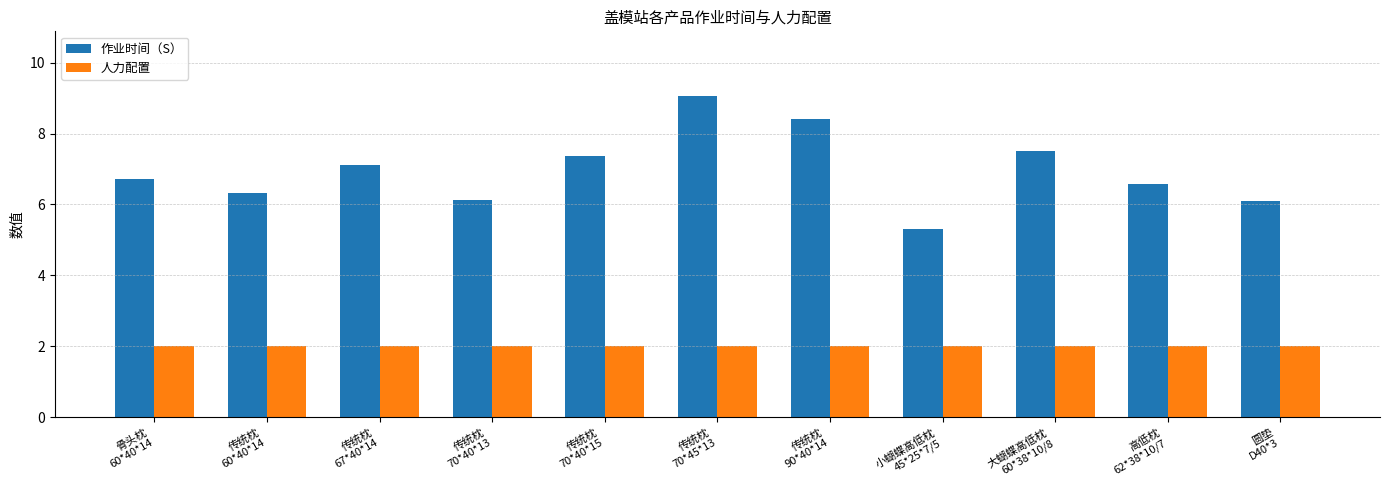

What is the label of the 1st bar from the right?

圆垫
D40*3